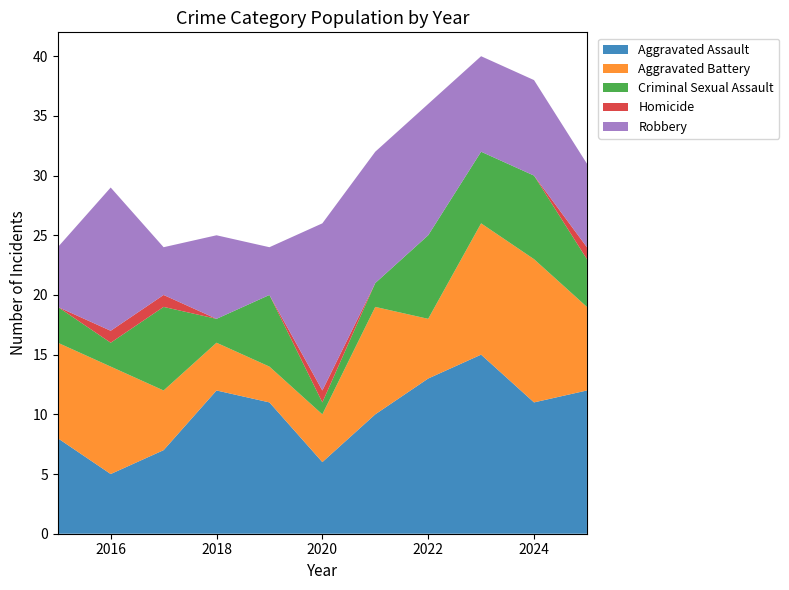

Reading right to left, extract all data points from this chart.

Aggravated Assault: 12	11	15	13	10	6	11	12	7	5	8
Aggravated Battery: 7	12	11	5	9	4	3	4	5	9	8
Criminal Sexual Assault: 4	7	6	7	2	1	6	2	7	2	3
Homicide: 1	0	0	0	0	1	0	0	1	1	0
Robbery: 7	8	8	11	11	14	4	7	4	12	5